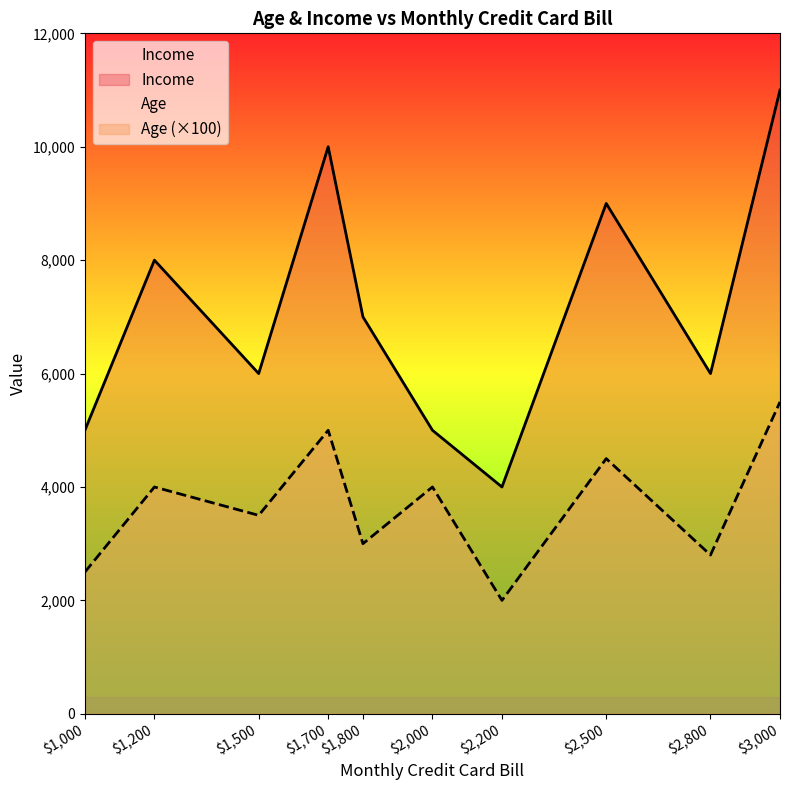

What are all the series names shown in the legend?

Age, Income